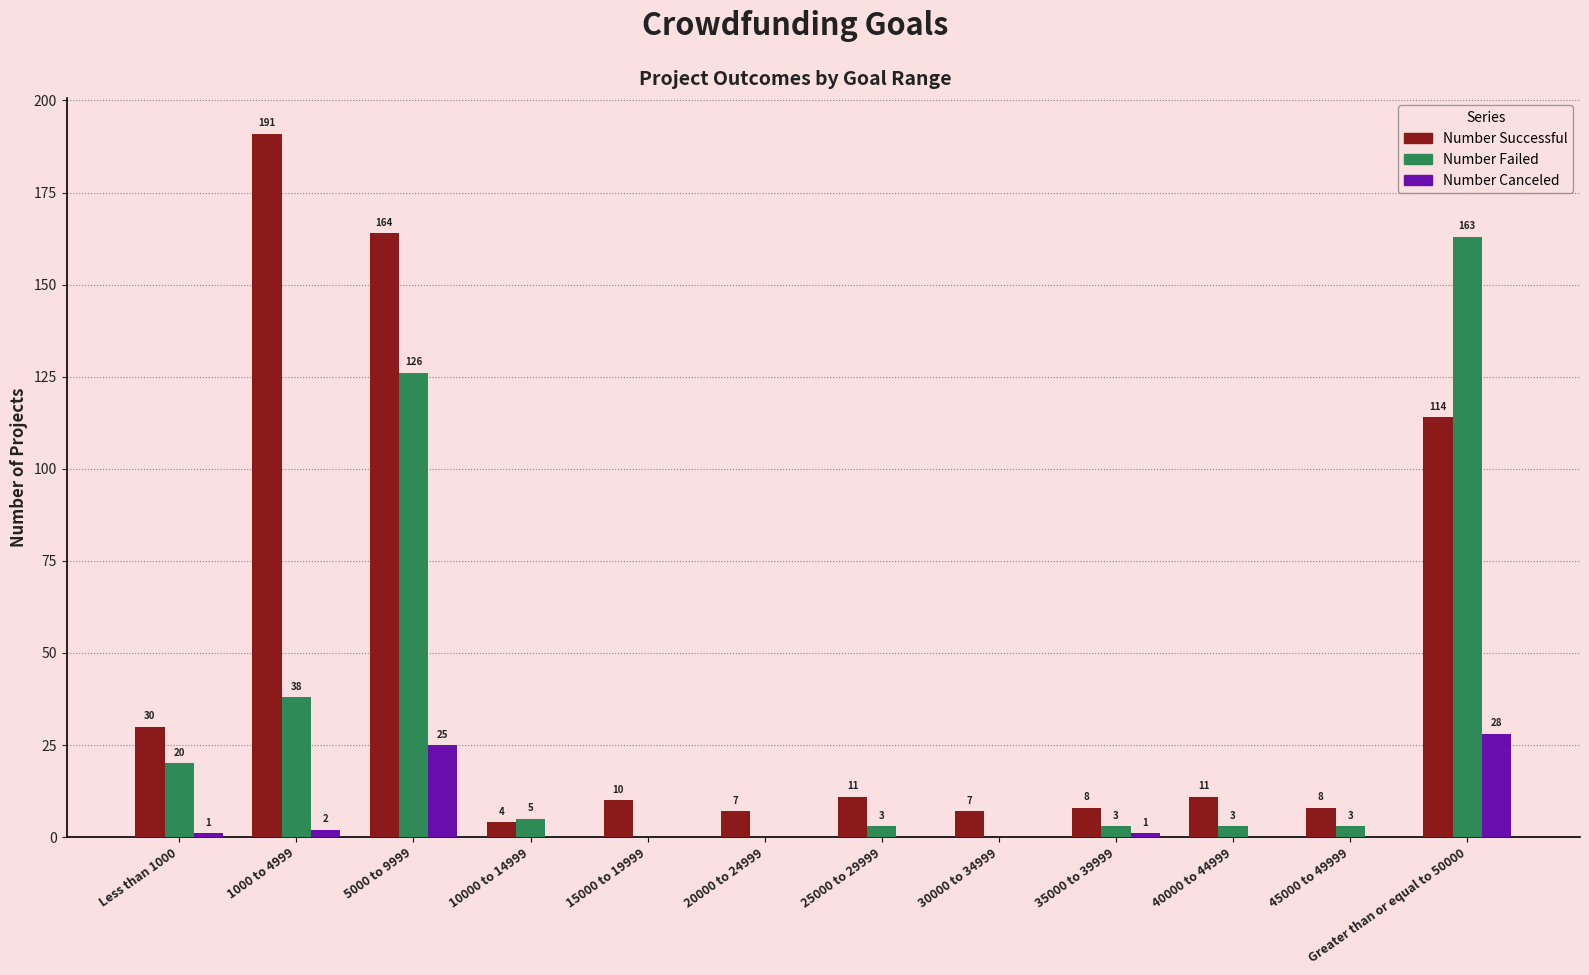

What are all the series names shown in the legend?

Number Successful, Number Failed, Number Canceled